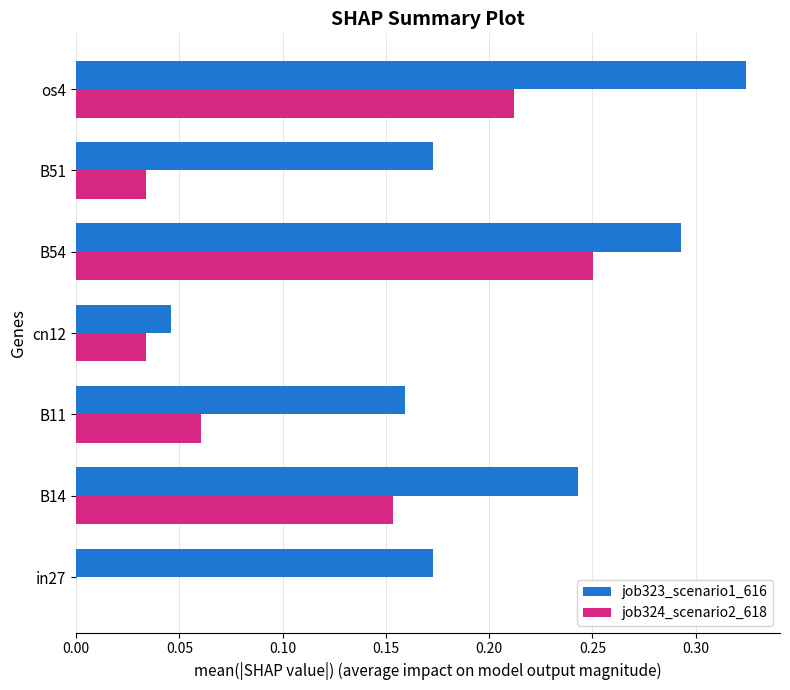

The value of job324_scenario2_618 at in27 is 0.0. True or false?

True